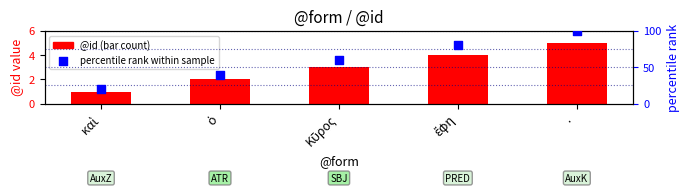

Which series contains the highest Y value?

percentile rank within sample